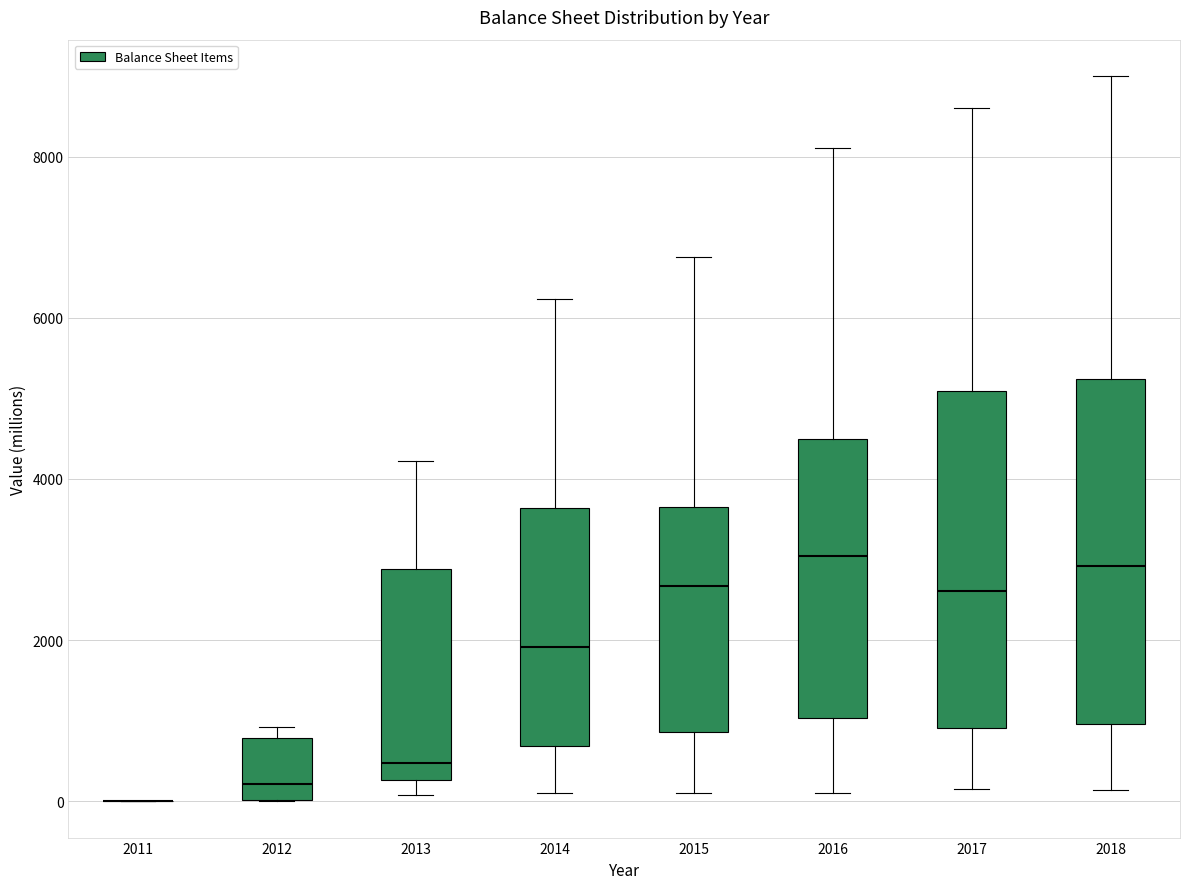

Reading left to right, transcribe this box plot: for each box, give where its median line is, the range the box spans, and where its two whiskers end, as read against the y-axis. The values are not printed on the chart, so give them approximately, as read against the axis.

2011: box collapsed to a line at 0, whiskers 0 to 0
2012: median 200, box 0 to 800, whiskers 0 to 1000
2013: median 400, box 200 to 2800, whiskers 0 to 4200
2014: median 2000, box 600 to 3600, whiskers 200 to 6200
2015: median 2600, box 800 to 3600, whiskers 200 to 6800
2016: median 3000, box 1000 to 4400, whiskers 200 to 8200
2017: median 2600, box 1000 to 5000, whiskers 200 to 8600
2018: median 3000, box 1000 to 5200, whiskers 200 to 9000